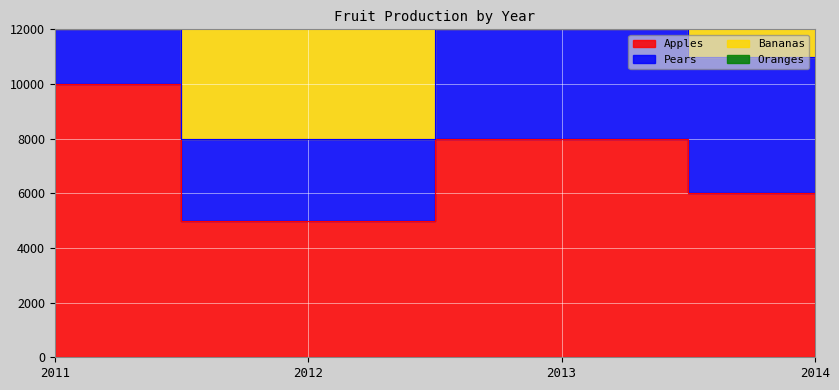

What is the value of the Apples point at the 4th from the left?

6000